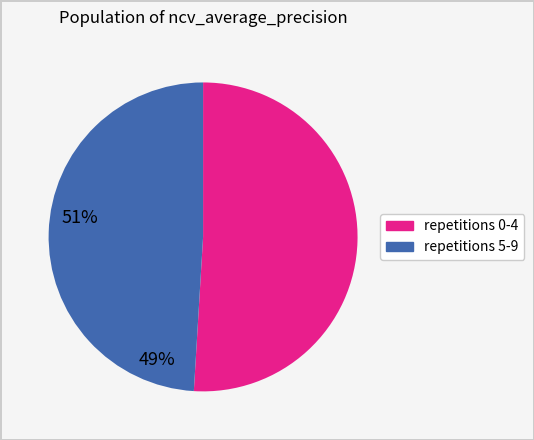

Is there a majority slice in this chart?

Yes